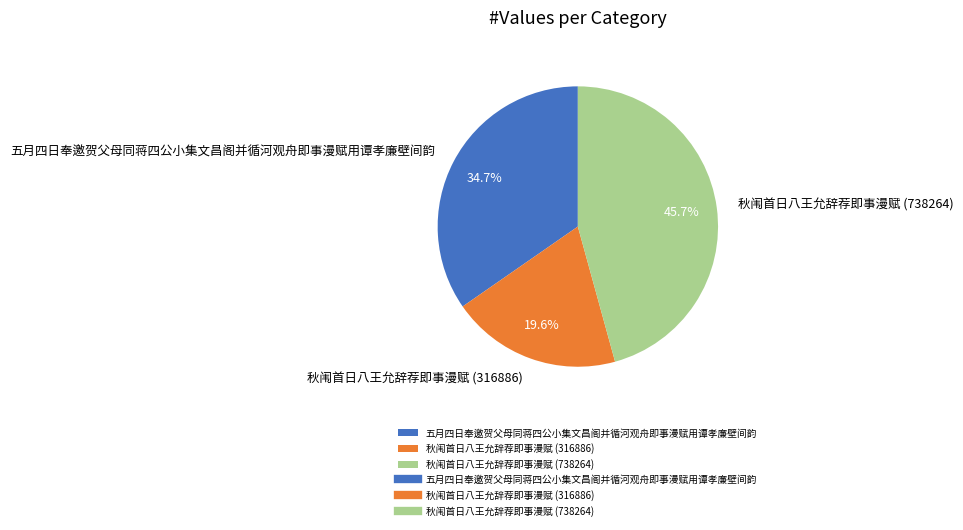

How much of the chart is everything except 秋闱首日八王允辞荐即事漫赋 (738264)?

54.3%